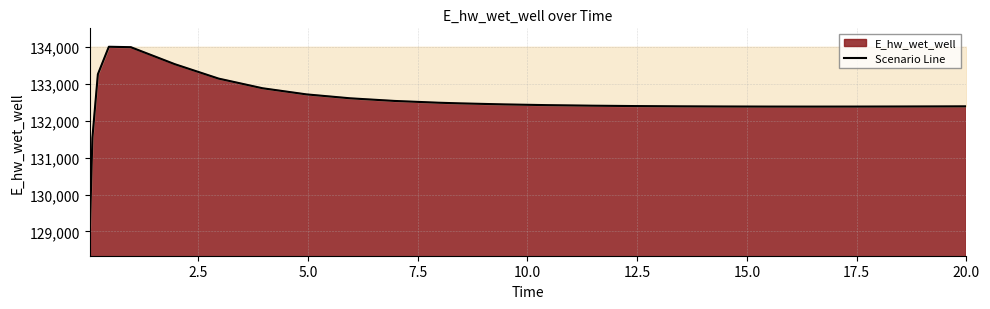

What is the maximum value shown in the chart?

134011.1